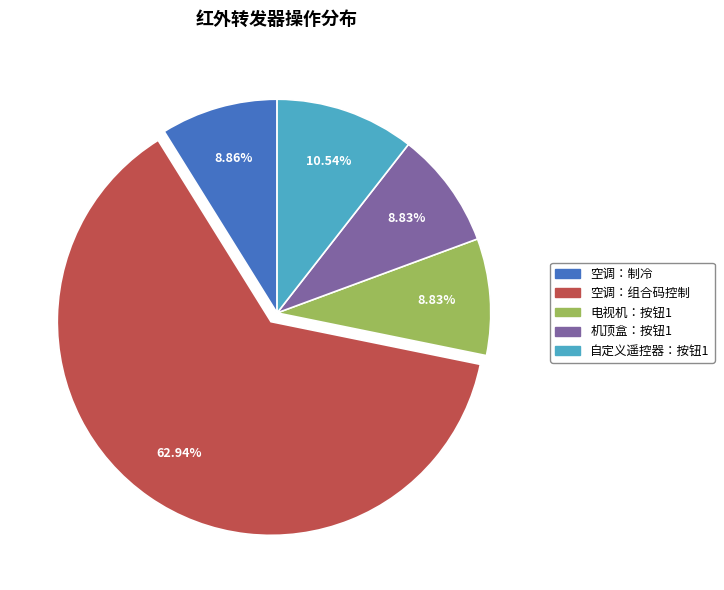

Count the number of slices in the pie.

5